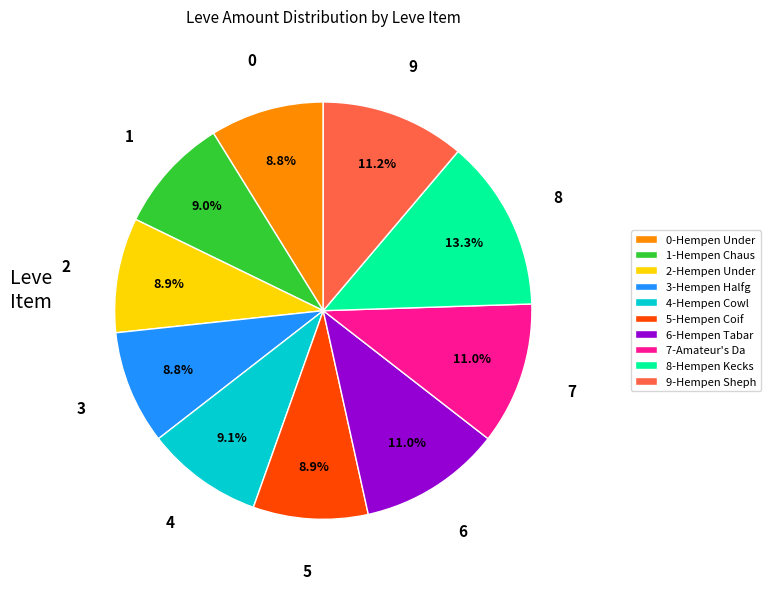

To the nearest percent, what is the difference between the largest and smallest slice percentages?

4%